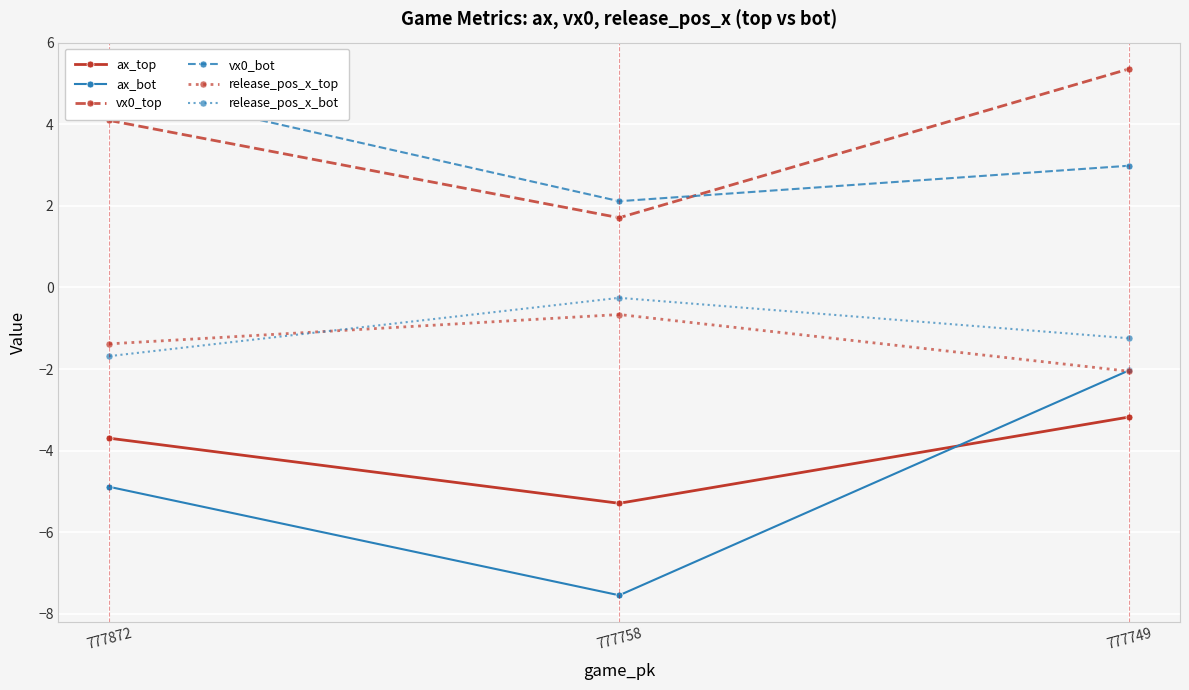

Which series changed the most between 777758 and 777749?

ax_bot